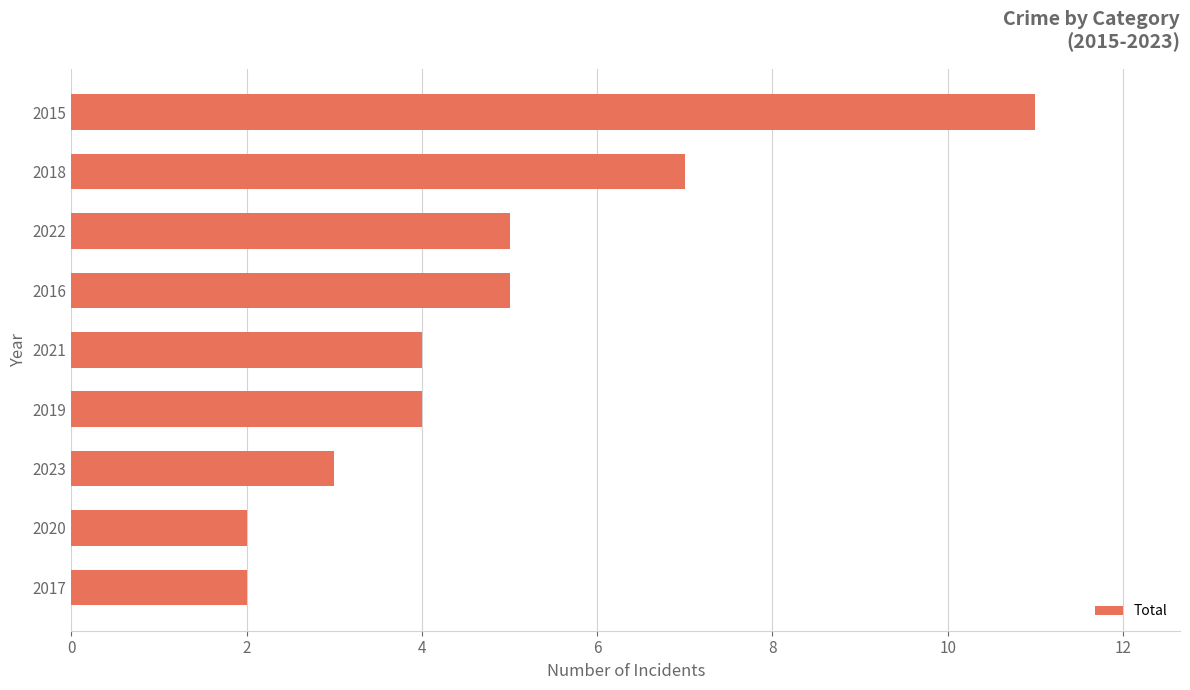

The chart shows a value of 7 at 2018. True or false?

True